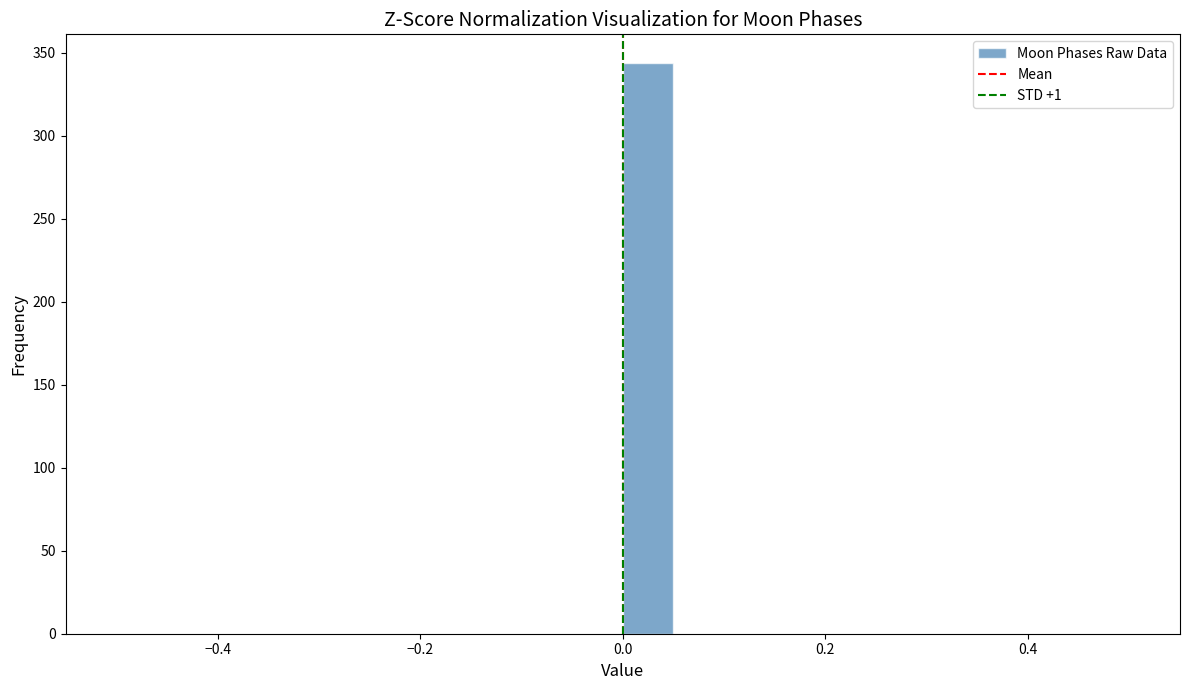

Read against the x-axis, roughly where is the centre of the tallest bar?

0.02